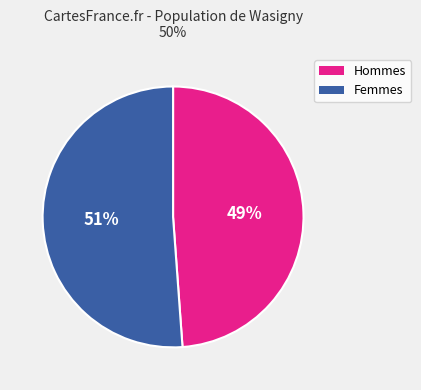

How many slices are in this pie chart?

2